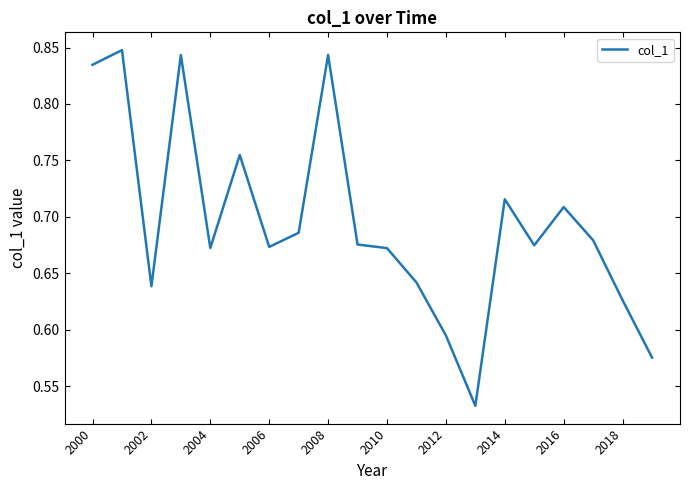

How many lines are shown in the chart?

1